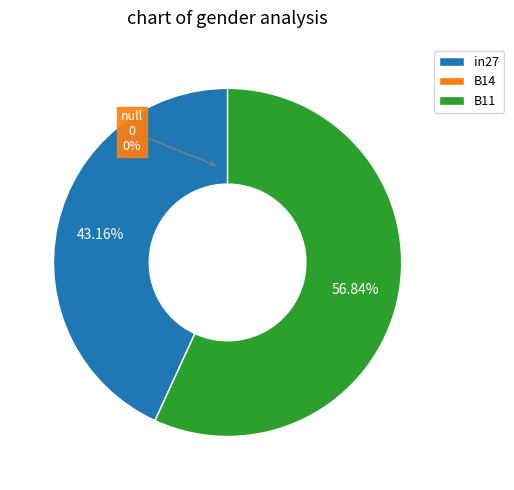

Is B14 the majority of the pie?

No